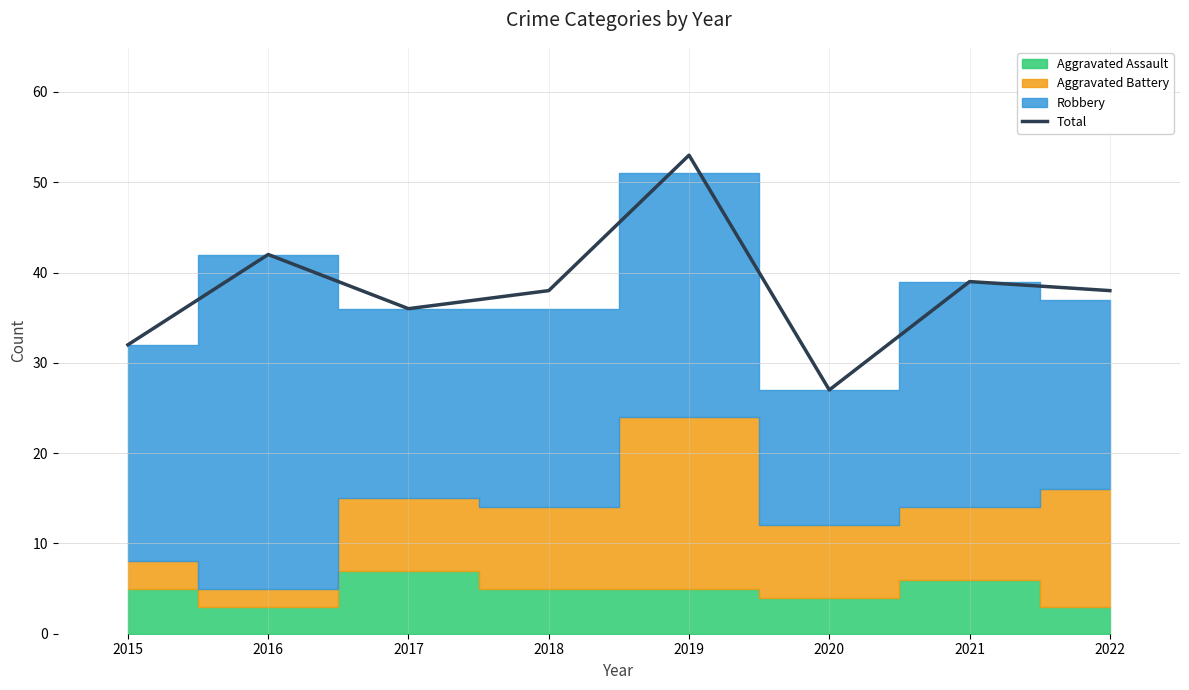

List the labels in order of value, smallest first.

2020, 2015, 2017, 2018, 2022, 2021, 2016, 2019